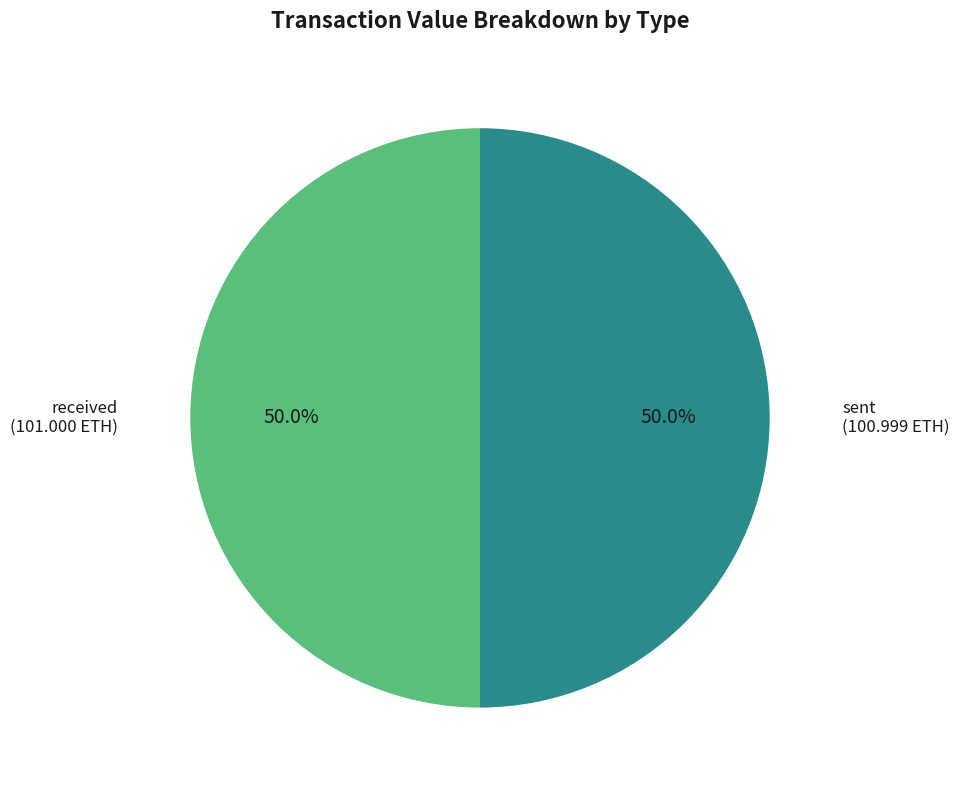

Do received and sent together represent more than half of the pie?

Yes